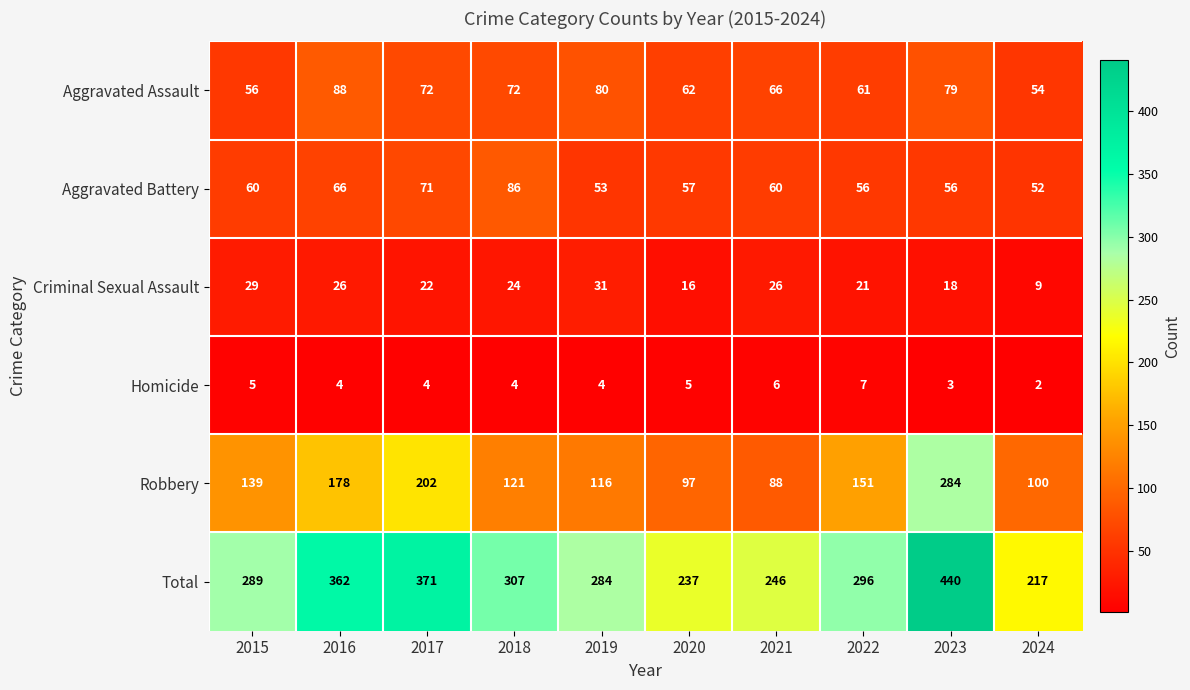

Between 2017 and 2020, which series saw the biggest shift?

Total